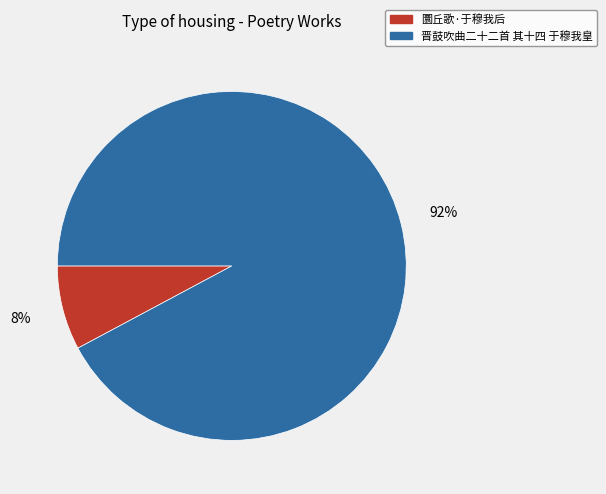

Which slice is the smallest?

圜丘歌·于穆我后